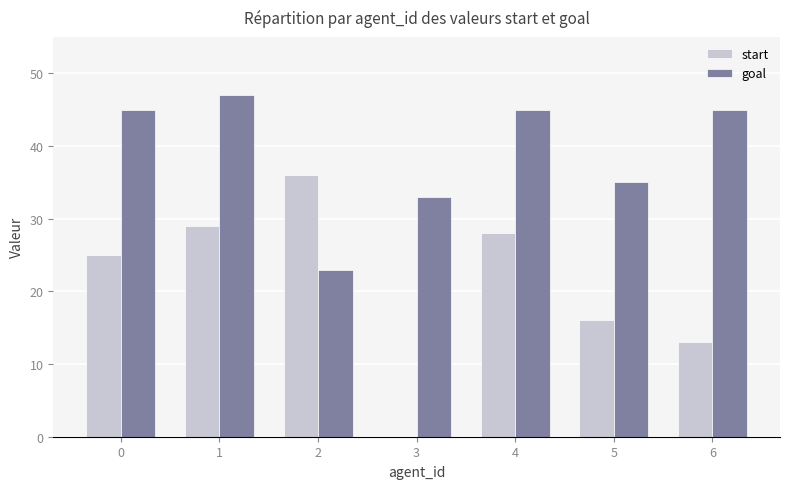

What is the greatest value displayed?

47